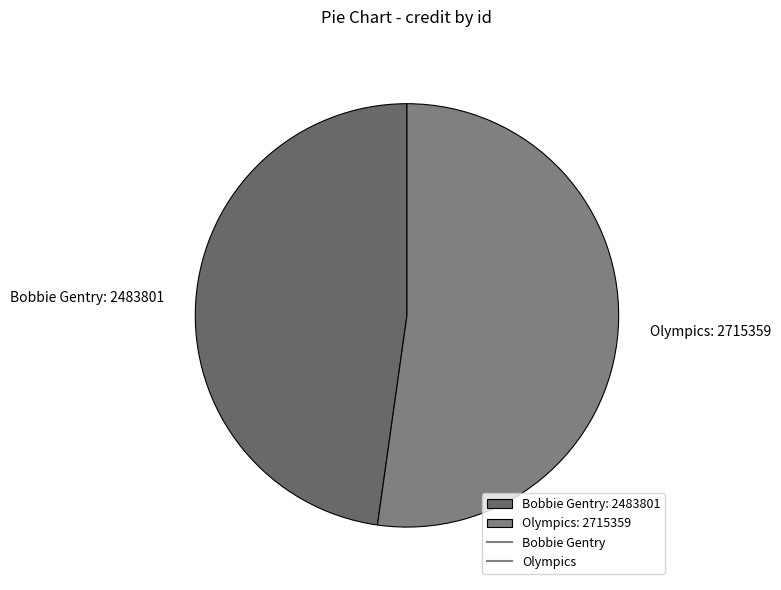

Which has a higher value, Olympics: 2715359 or Bobbie Gentry: 2483801?

Olympics: 2715359